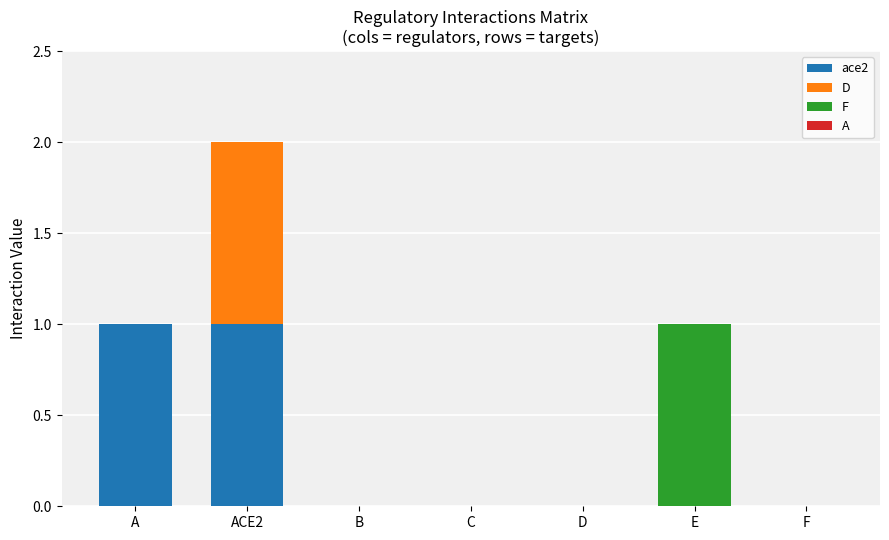

True or false: ace2 has a value of 1 at A.

True